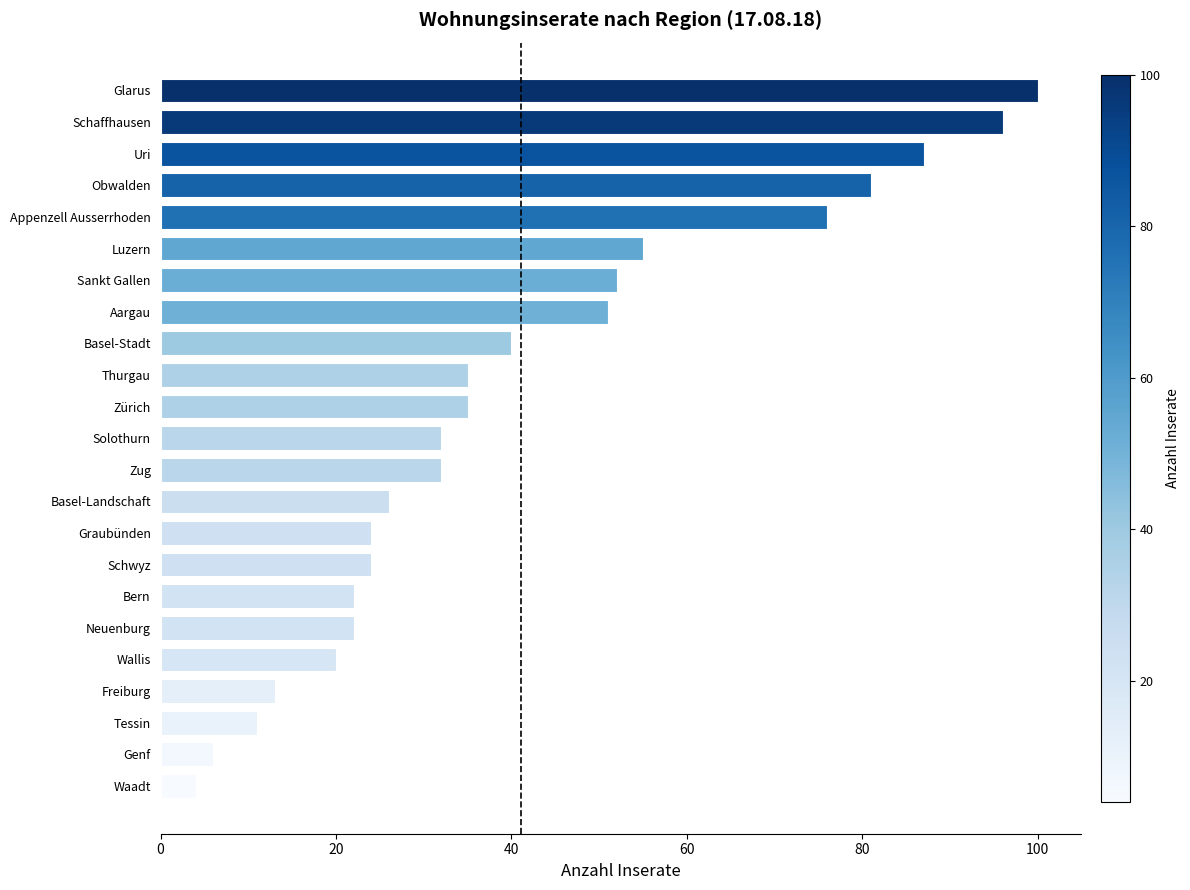

Is it true that the value at Uri is 87?

True